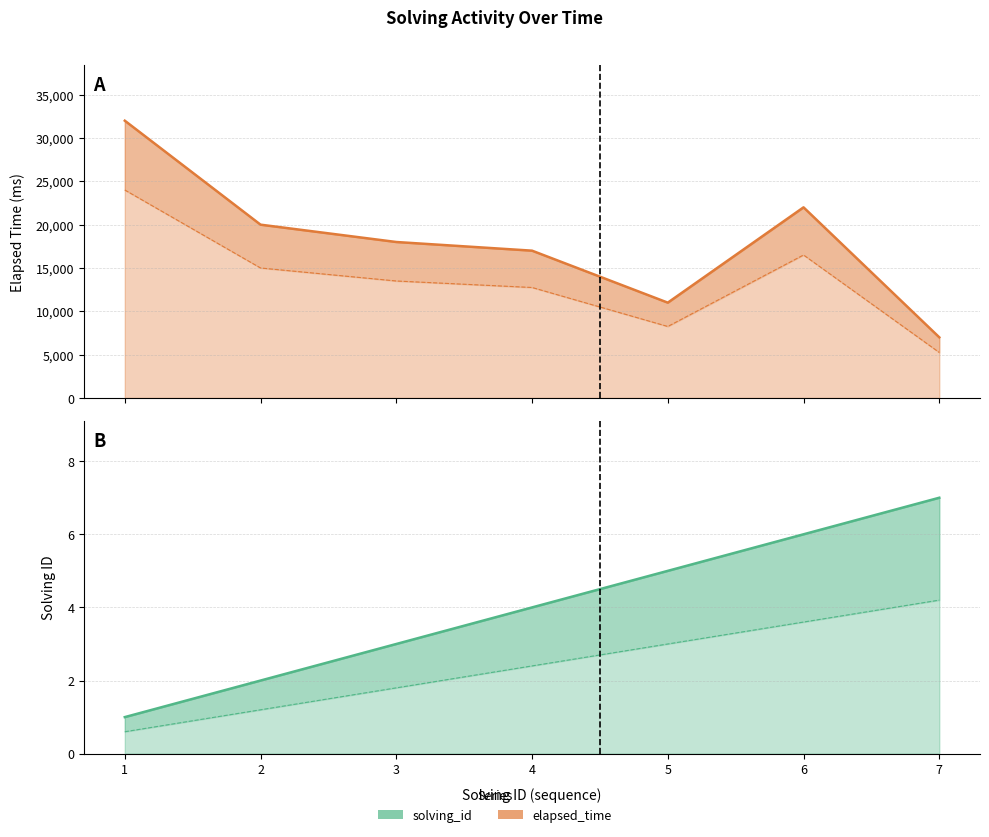

Reading left to right, list all the values displayed in this chart.

elapsed_time: 1=32000.0	2=20000.0	3=18000.0	4=17000.0	5=11000.0	6=22000.0	7=7000.0
elapsed_time_lower: 1=24000.0	2=15000.0	3=13500.0	4=12750.0	5=8250.0	6=16500.0	7=5250.0
solving_id: 1=1.0	2=2.0	3=3.0	4=4.0	5=5.0	6=6.0	7=7.0
solving_id_lower: 1=0.6	2=1.2	3=1.8	4=2.4	5=3.0	6=3.6	7=4.2